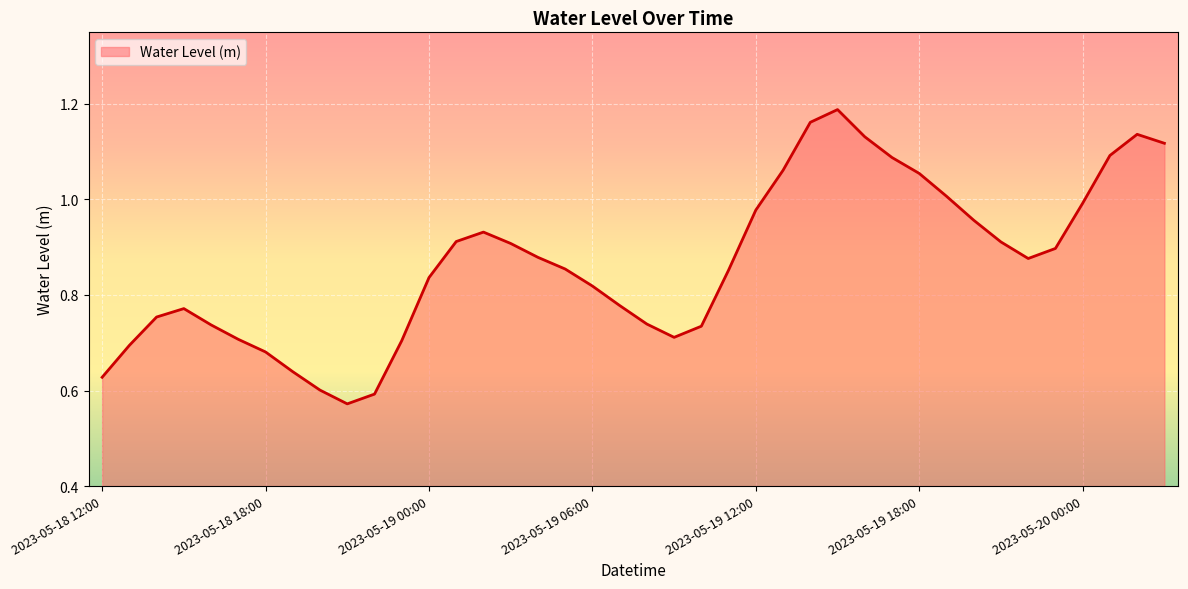

List the labels in order of value, largest first.

2023-05-19 15:00, 2023-05-19 14:00, 2023-05-20 02:00, 2023-05-19 16:00, 2023-05-20 03:00, 2023-05-20 01:00, 2023-05-19 17:00, 2023-05-19 13:00, 2023-05-19 18:00, 2023-05-19 19:00, 2023-05-20 00:00, 2023-05-19 12:00, 2023-05-19 20:00, 2023-05-19 02:00, 2023-05-19 01:00, 2023-05-19 21:00, 2023-05-19 03:00, 2023-05-19 23:00, 2023-05-19 04:00, 2023-05-19 22:00, 2023-05-19 05:00, 2023-05-19 11:00, 2023-05-19 00:00, 2023-05-19 06:00, 2023-05-19 07:00, 2023-05-18 15:00, 2023-05-18 14:00, 2023-05-19 08:00, 2023-05-18 16:00, 2023-05-19 10:00, 2023-05-19 09:00, 2023-05-18 17:00, 2023-05-18 23:00, 2023-05-18 13:00, 2023-05-18 18:00, 2023-05-18 19:00, 2023-05-18 12:00, 2023-05-18 20:00, 2023-05-18 22:00, 2023-05-18 21:00